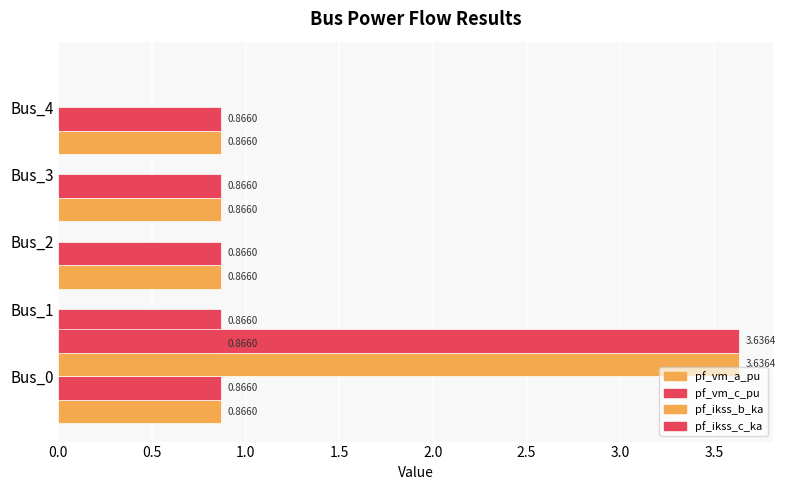

The pf_ikss_c_ka series shows 0.0 at 2.0. True or false?

True